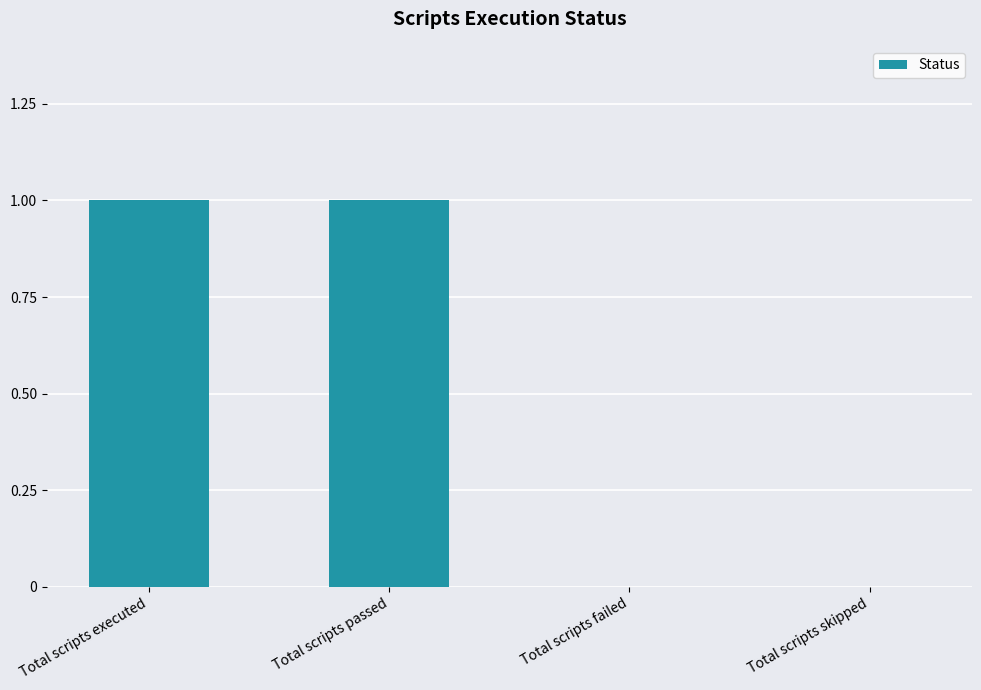

The chart shows a value of 0 at Total scripts failed. True or false?

True